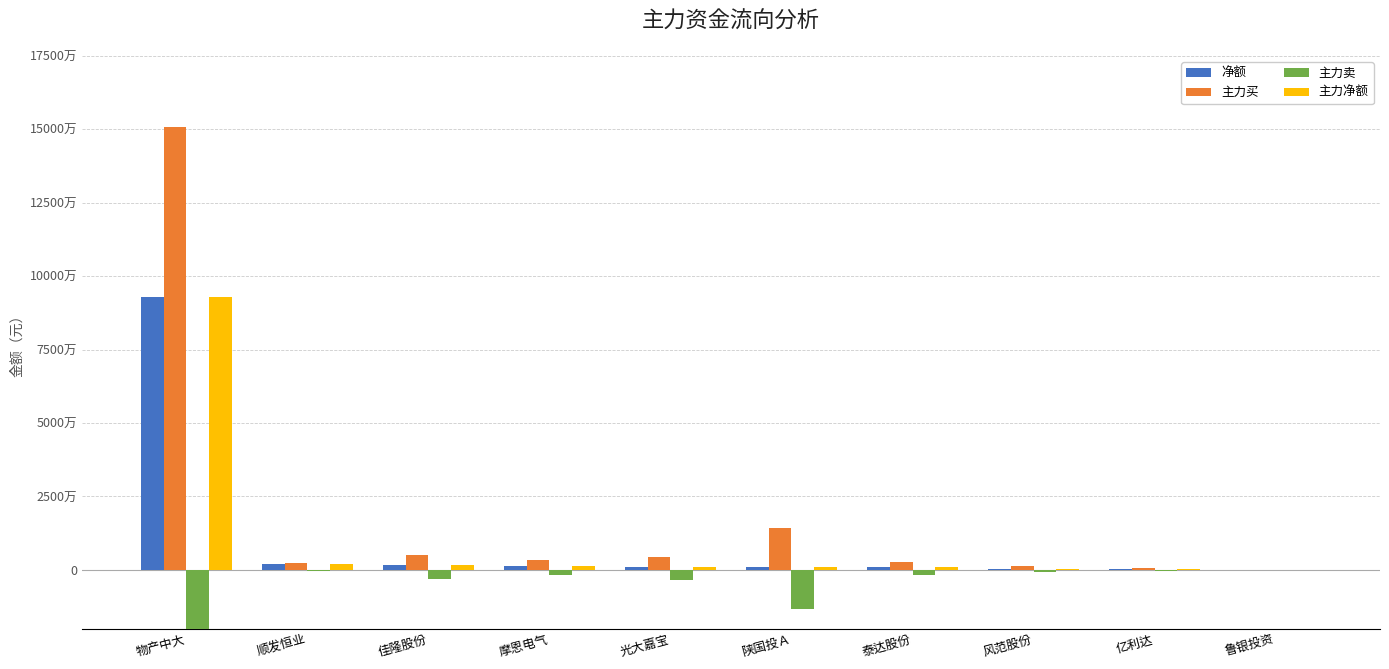

Where does the 主力买 series first go above 3231827?

物产中大